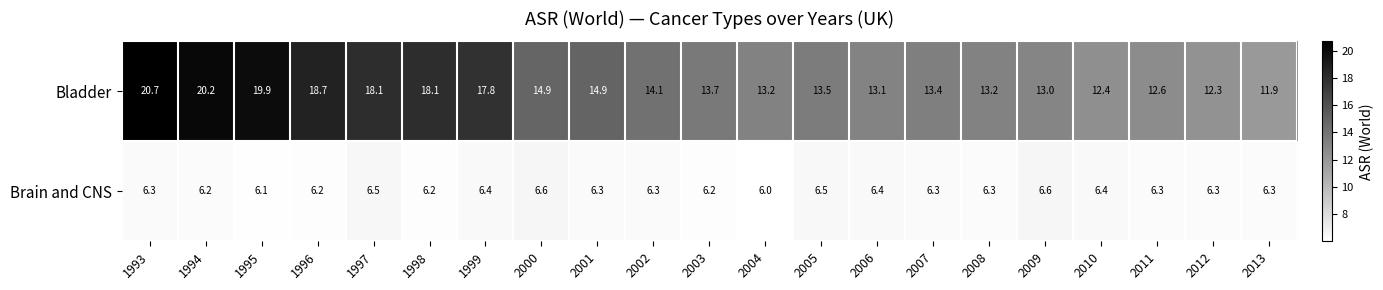

What is the difference between the maximum and minimum values in the Bladder series?

8.8